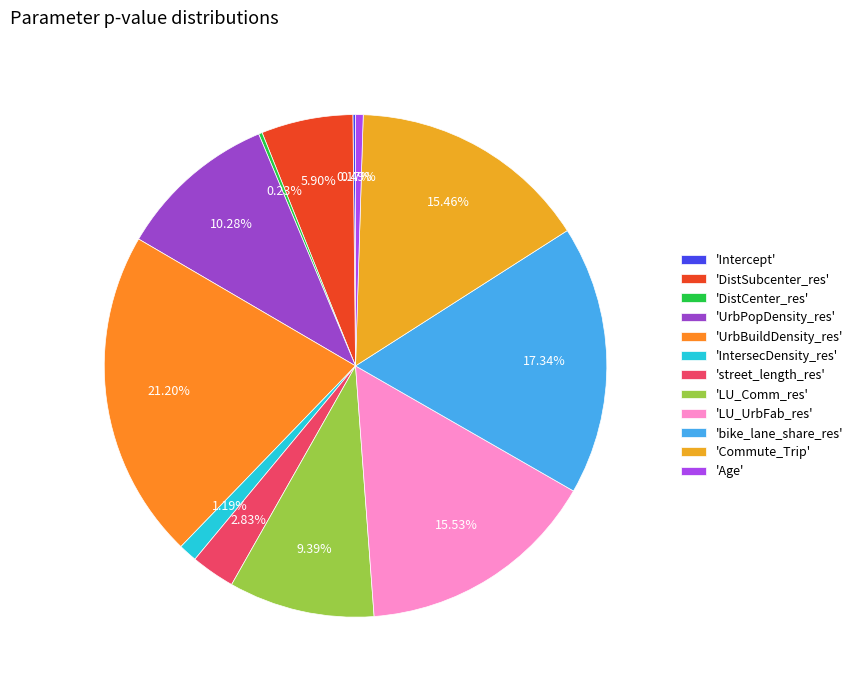

Which slice is the smallest?

Intercept